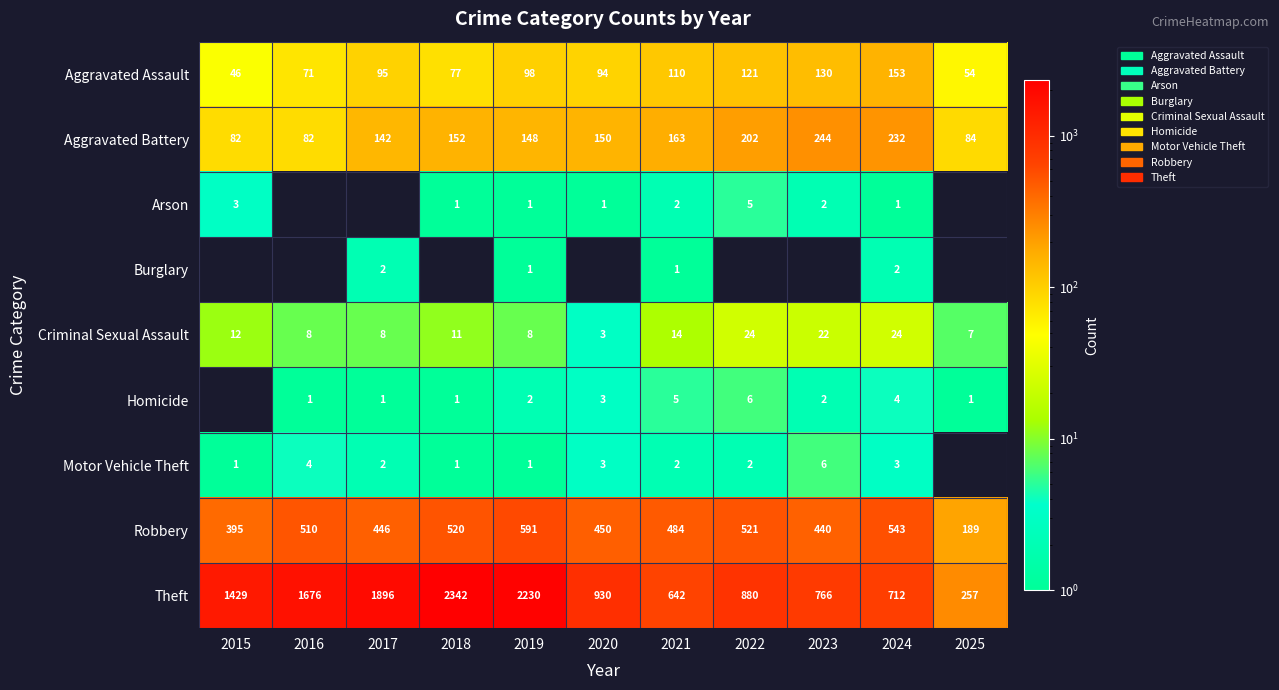

Between 2016 and 2017, which is larger?

2017